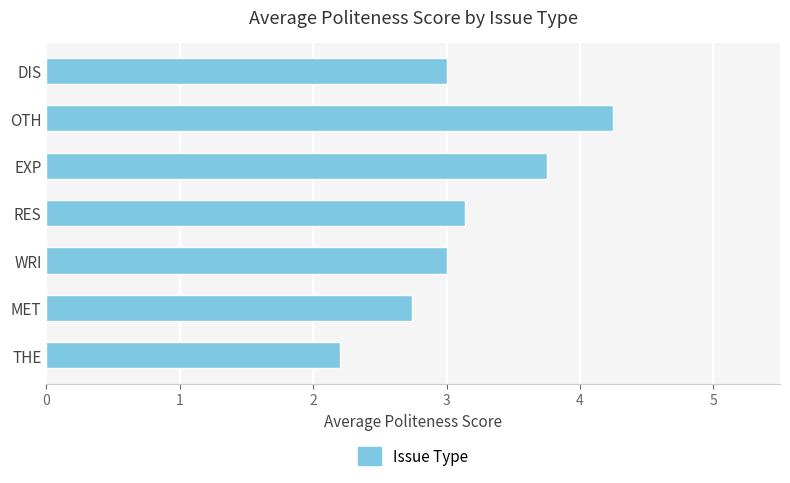

What is the average value?

3.2